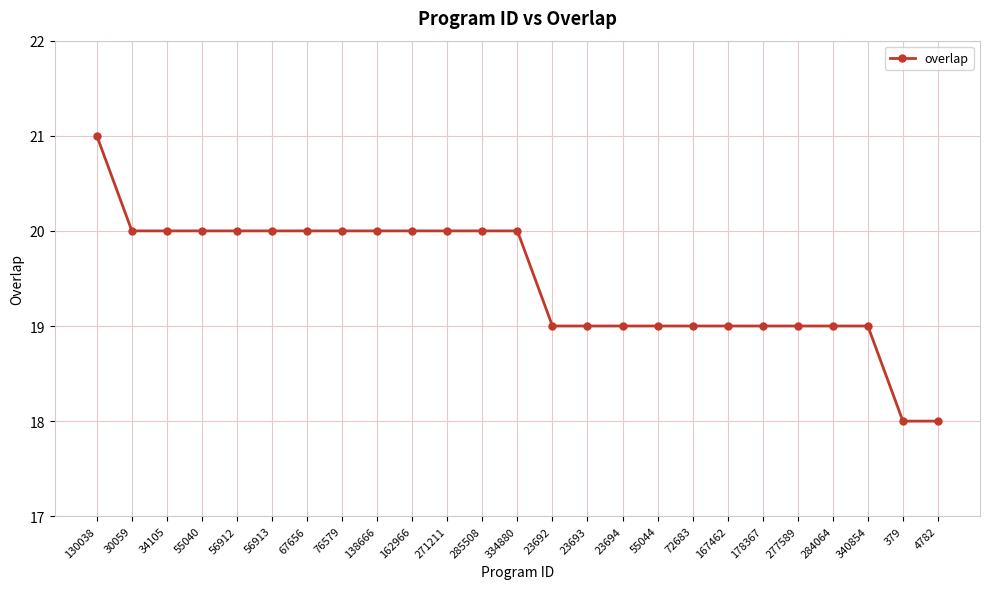

What is the value of the 8th point from the left?

20